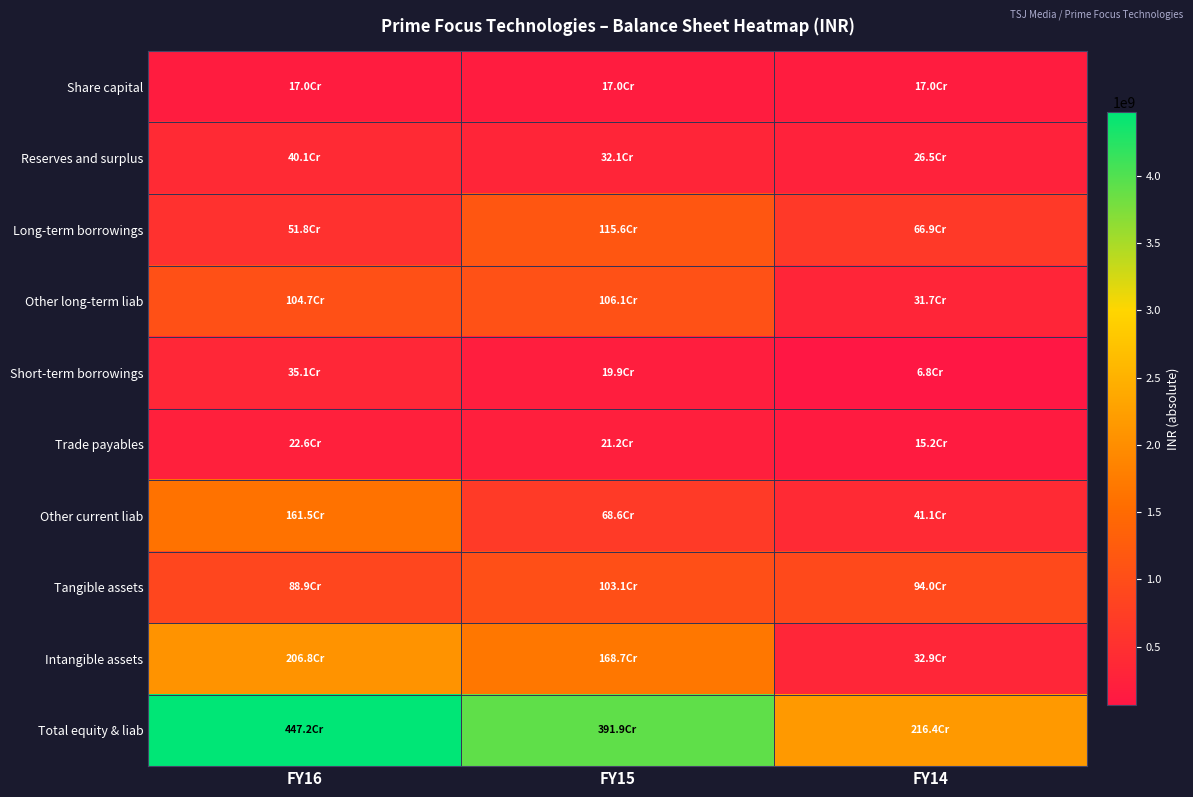

At how many categories does at least one series exceed 1968525413?

3